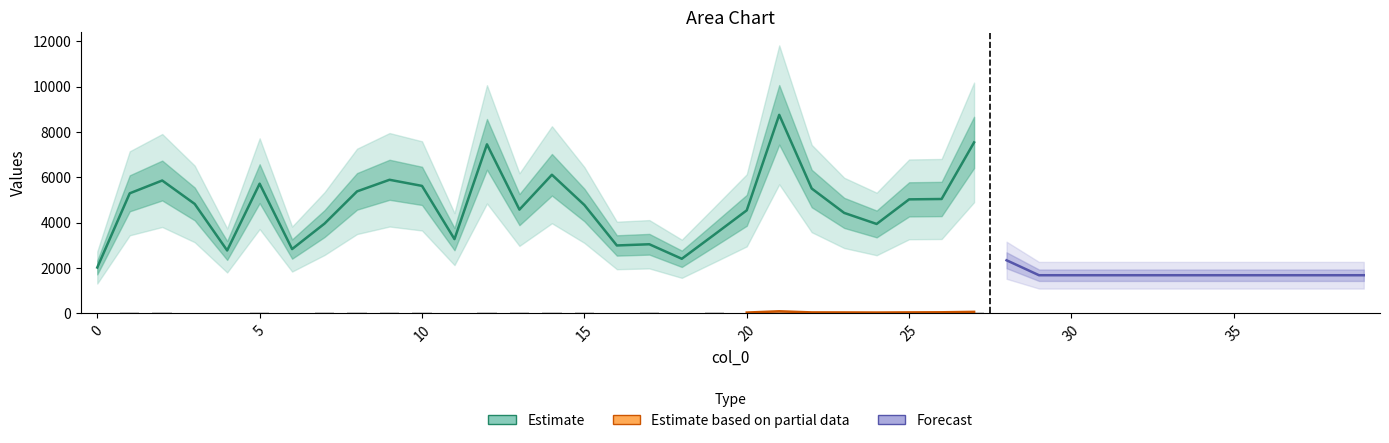

Reading left to right, list all the values displayed in this chart.

col_2: 2021	5293	5857	4825	2772	5717	2834	3959	5378	5889	5620	3273	7452	4574	6111	4777	2993	3046	2406	3469	4542	8753	5504	4429	3941	5026	5042	7537	2340	1680	1680	1680	1680	1680	1680	1680	1680	1680	1680	1680
col_1: 28	57	48	34	31	44	29	44	38	58	49	29	67	42	40	42	32	40	32	37	34	89	41	39	35	41	46	65	31	30	30	30	30	30	30	30	30	30	30	30